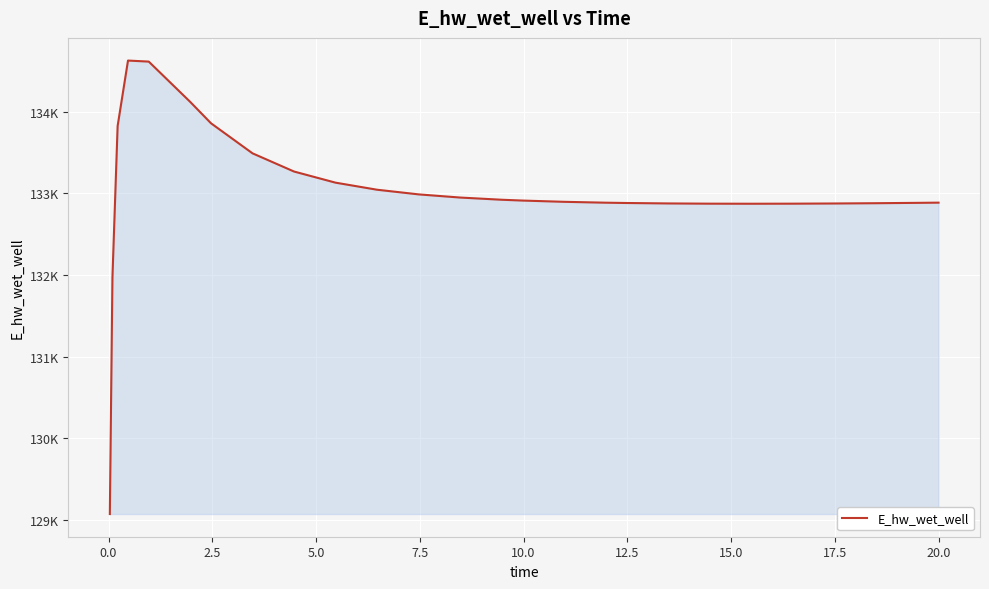

Does the chart have visible grid lines?

Yes